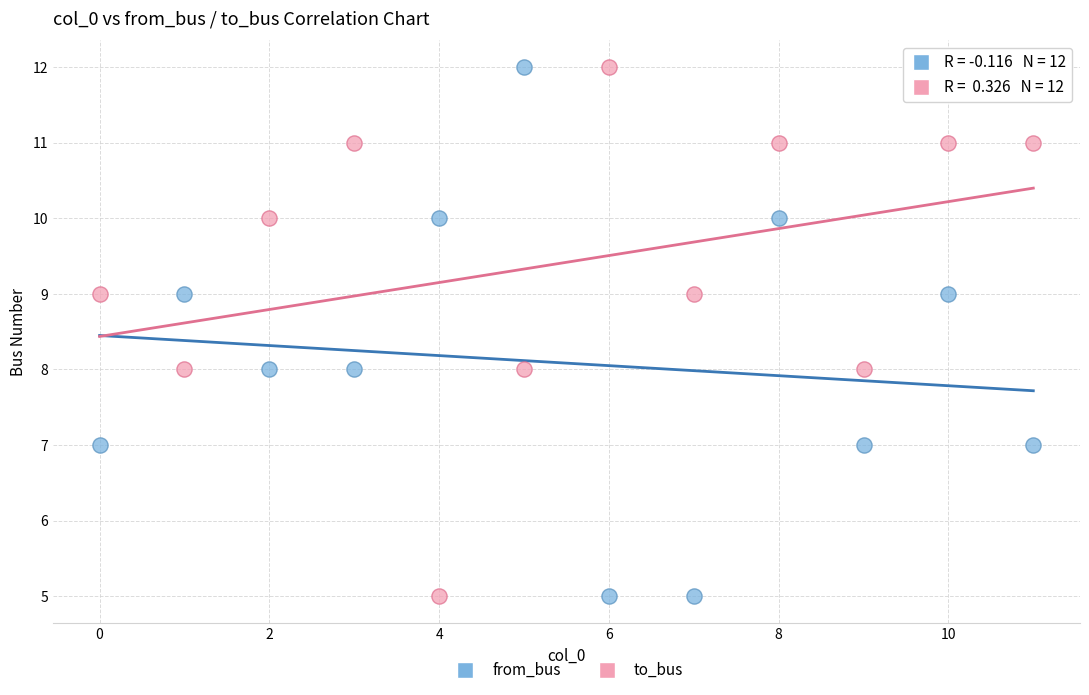

Across all data points, what is the range of Y values (max minus min)?

7